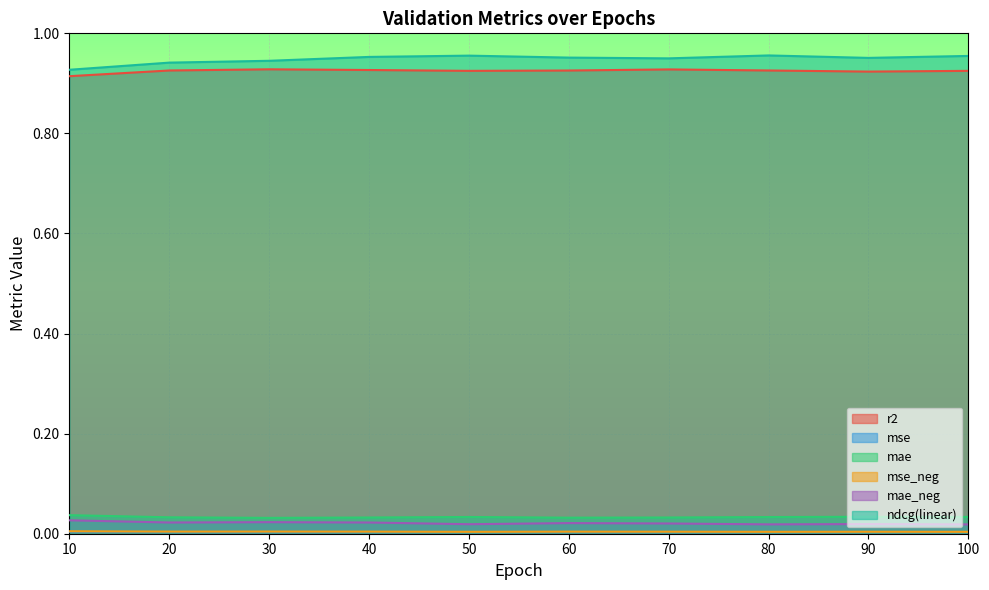

At which label does ndcg(linear) reach its peak?

80